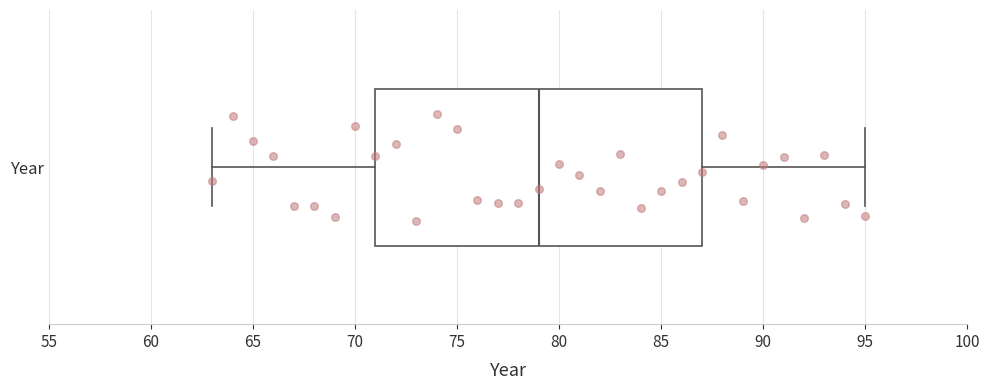

Read this box plot against the x-axis: the position of the median line, the range covered by the box, and the ends of both whiskers. The values are not printed on the chart, so give them approximately, as read against the axis.

median 79, box 71 to 87, whiskers 63 to 95